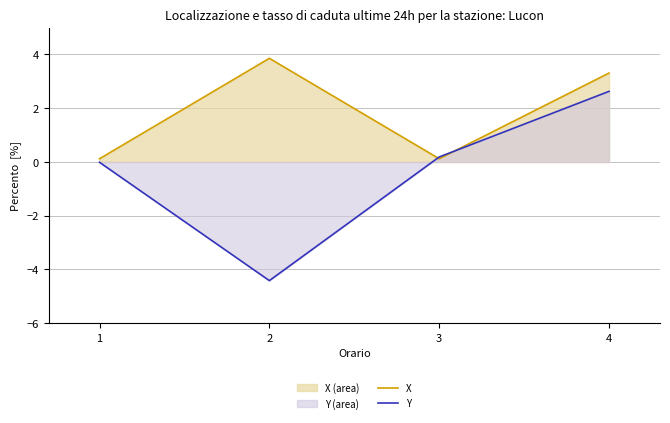

What is the maximum value for Y?

2.6